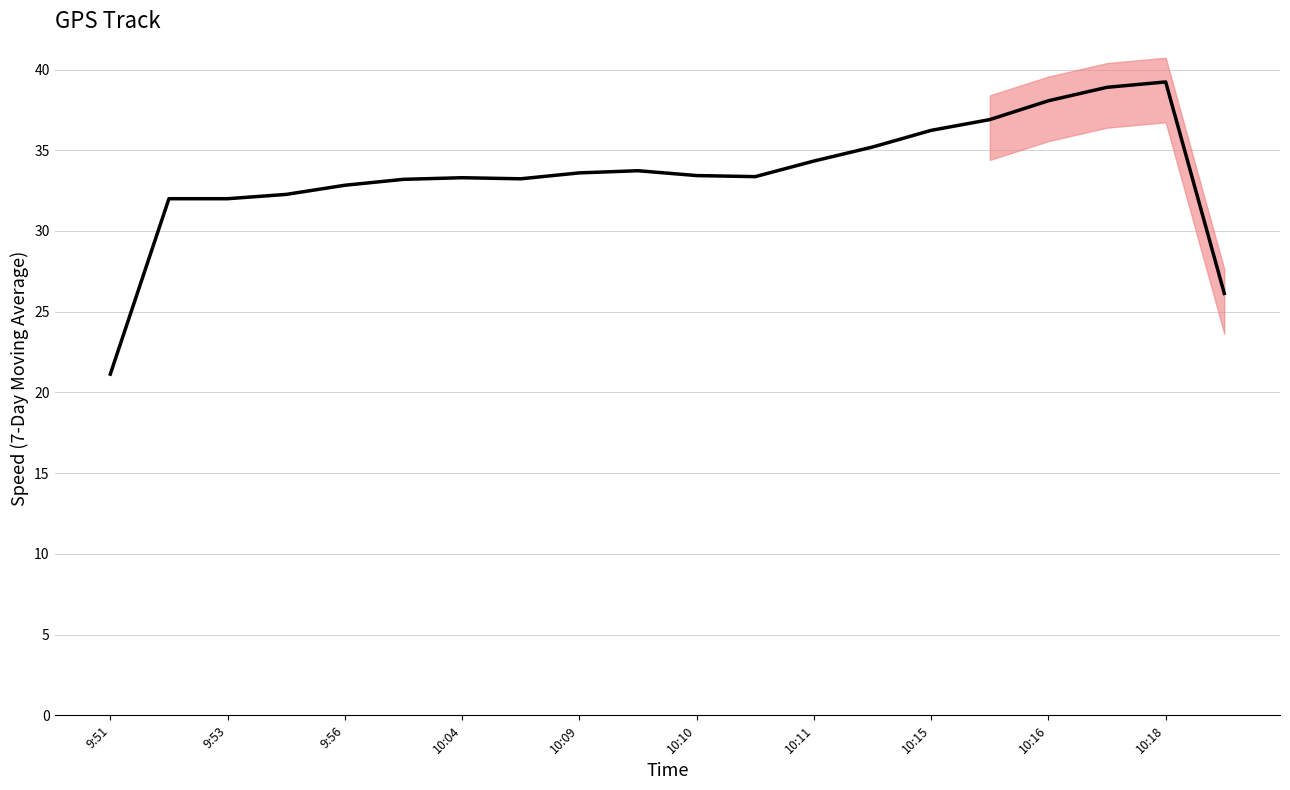

Which category has the lowest value across all series?

9:51